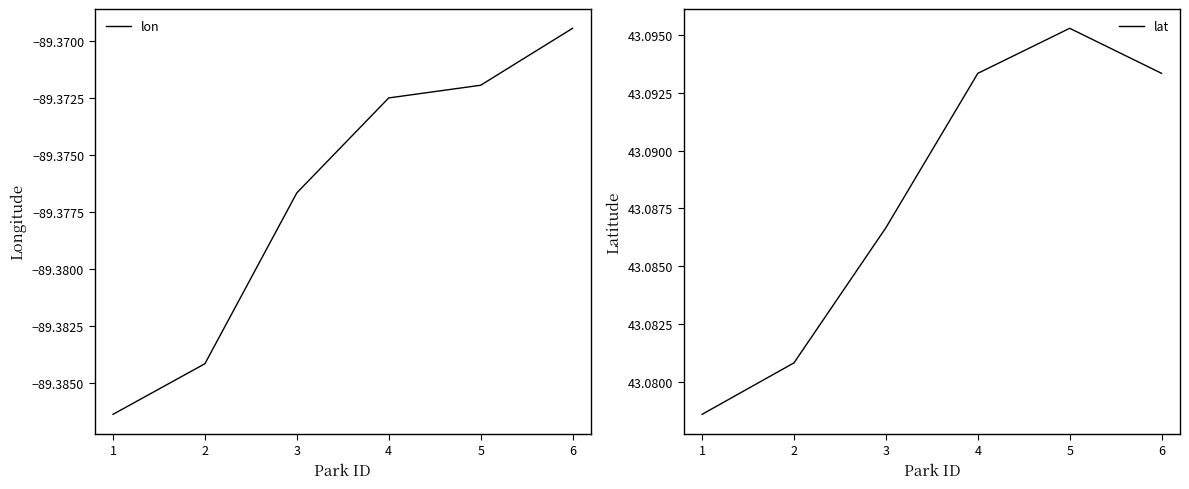

The value of lon at 2 is -45.1. True or false?

False